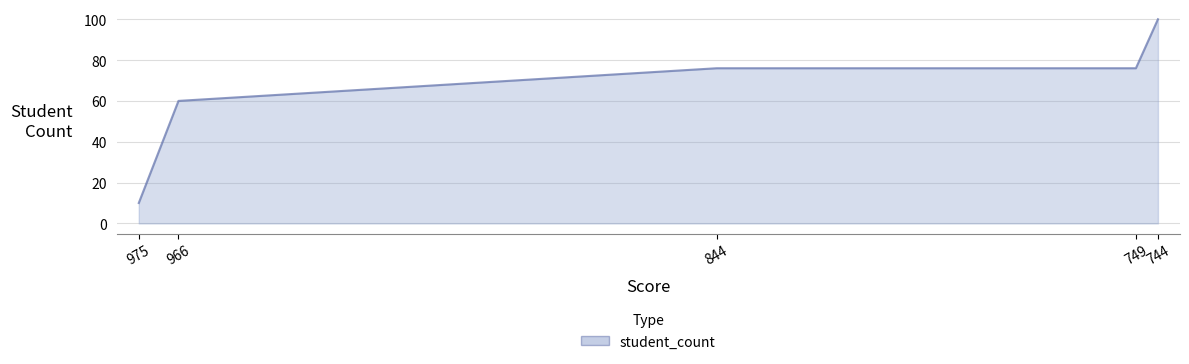

How many data points does each series have?

5